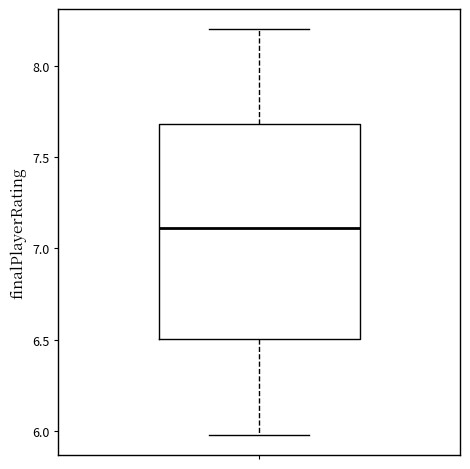

Transcribe this box plot: give where the median line is, the range the box spans, and where the two whiskers end, as read against the y-axis. The values are not printed on the chart, so give them approximately, as read against the axis.

median 7.1, box 6.5 to 7.7, whiskers 6.0 to 8.2